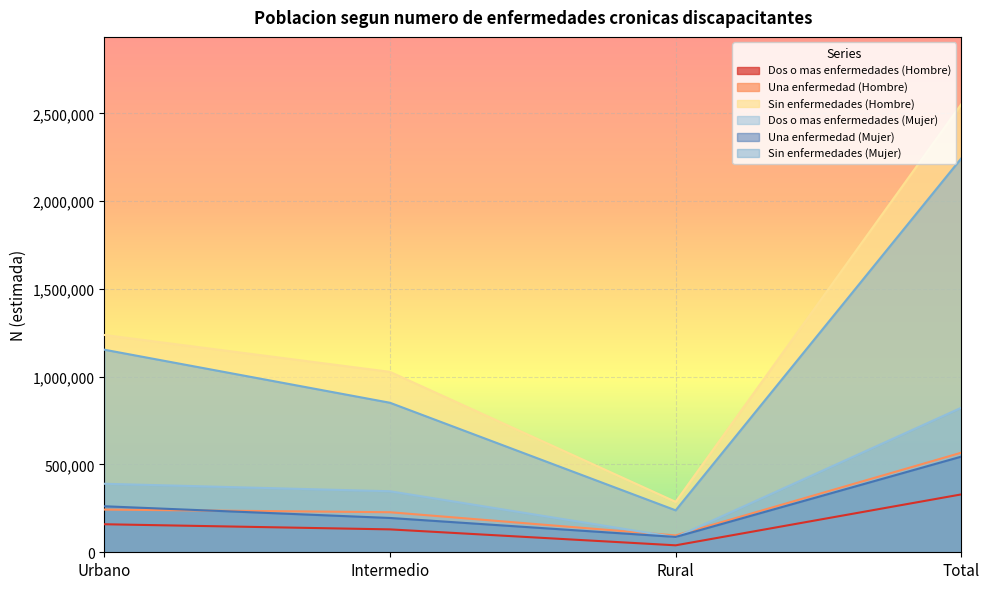

What is the spread (max minus min) of values at Intermedio?

897091